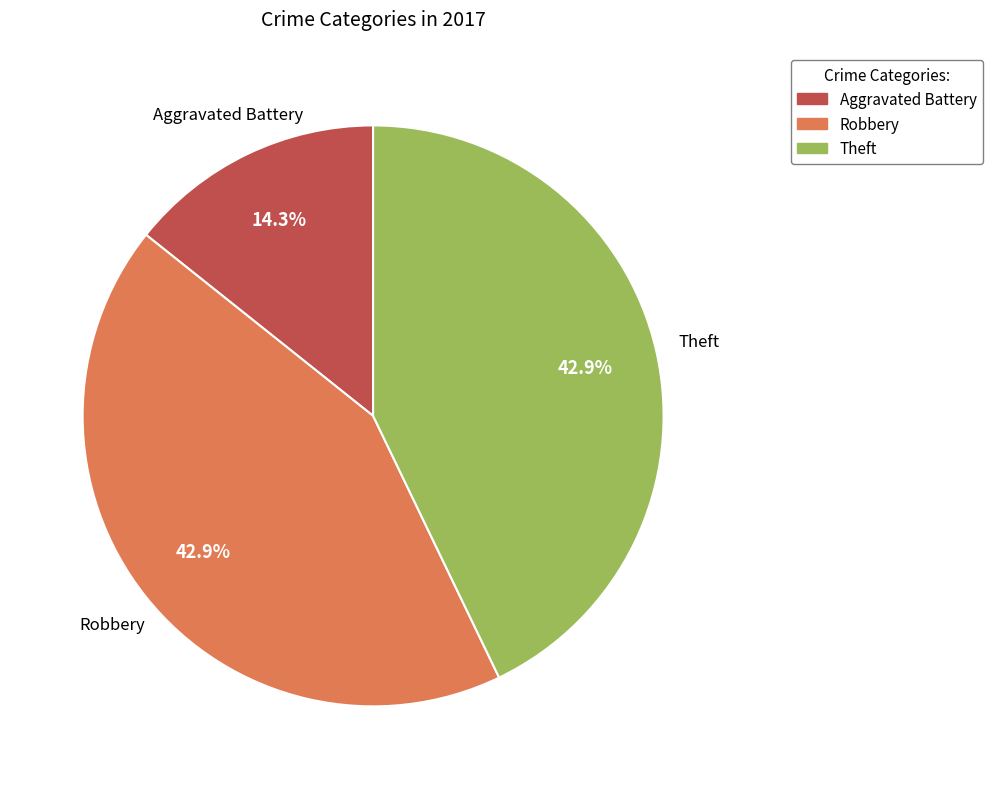

Which category has the smallest portion of the pie?

Aggravated Battery